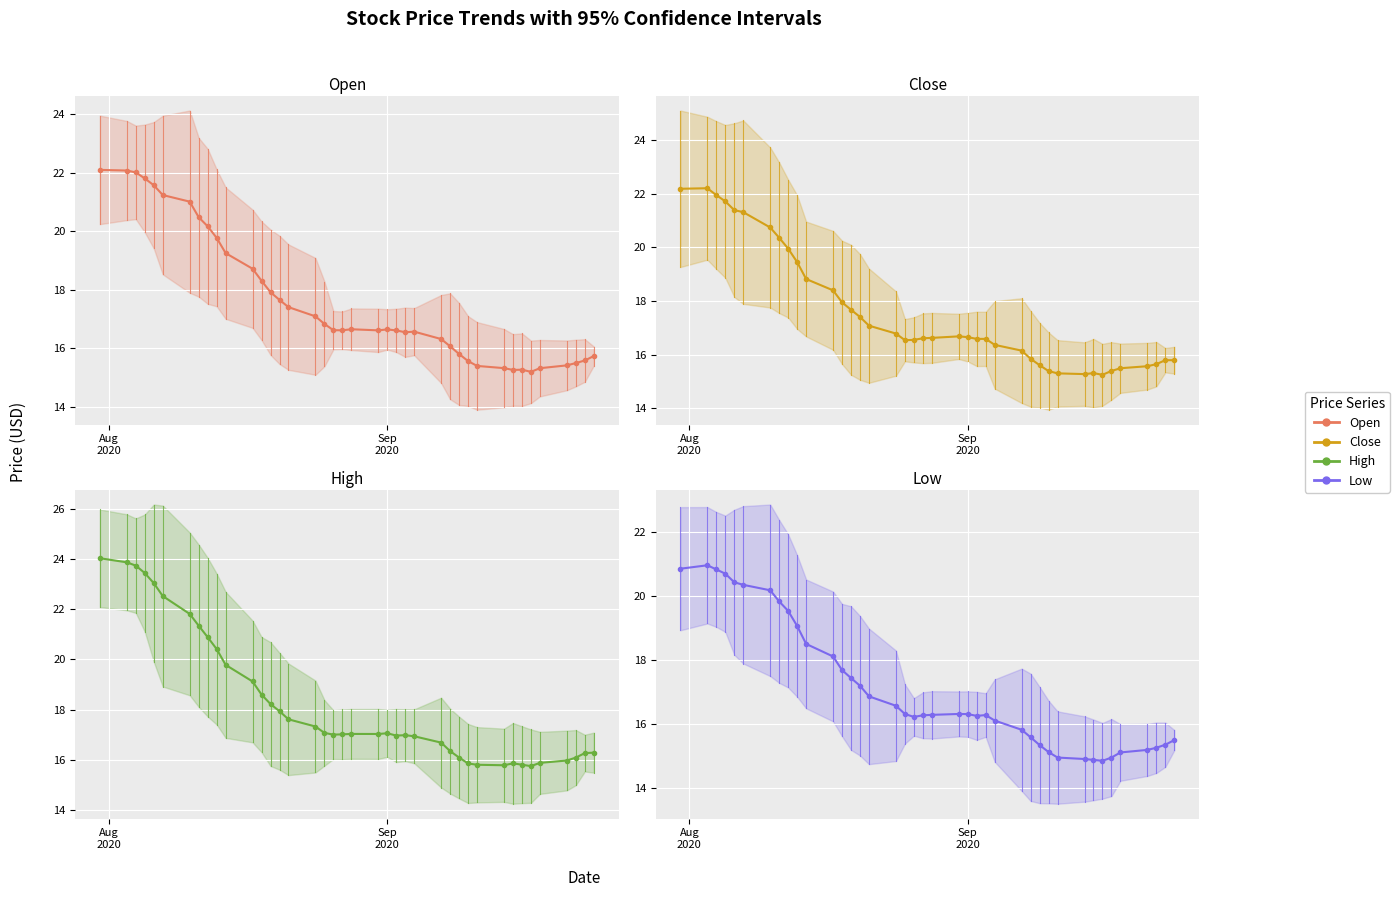

Reading left to right, list all the values displayed in this chart.

Open: 22.1	22.1	22.0	21.8	21.6	21.2	21.0	20.5	20.2	19.8	19.2	18.7	18.3	17.9	17.6	17.4	17.1	16.8	16.6	16.6	16.6	16.6	16.6	16.6	16.5	16.6	16.3	16.1	15.8	15.6	15.4	15.3	15.3	15.3	15.2	15.3	15.4	15.5	15.6	15.7
Close: 22.2	22.2	21.9	21.7	21.4	21.3	20.7	20.4	20.0	19.4	18.8	18.4	18.0	17.7	17.4	17.1	16.8	16.5	16.6	16.6	16.6	16.7	16.7	16.6	16.6	16.4	16.2	15.9	15.6	15.4	15.3	15.3	15.3	15.3	15.4	15.5	15.6	15.7	15.8	15.8
High: 24.0	23.9	23.7	23.4	23.0	22.5	21.8	21.3	20.9	20.4	19.8	19.1	18.6	18.2	17.9	17.6	17.3	17.1	17.0	17.0	17.0	17.0	17.1	17.0	17.0	16.9	16.7	16.3	16.1	15.9	15.8	15.8	15.9	15.8	15.7	15.9	16.0	16.1	16.3	16.3
Low: 20.9	21.0	20.8	20.7	20.4	20.4	20.2	19.8	19.5	19.1	18.5	18.1	17.7	17.4	17.2	16.9	16.6	16.3	16.2	16.3	16.3	16.3	16.3	16.3	16.3	16.1	15.8	15.6	15.3	15.1	14.9	14.9	14.9	14.8	14.9	15.1	15.2	15.3	15.3	15.5